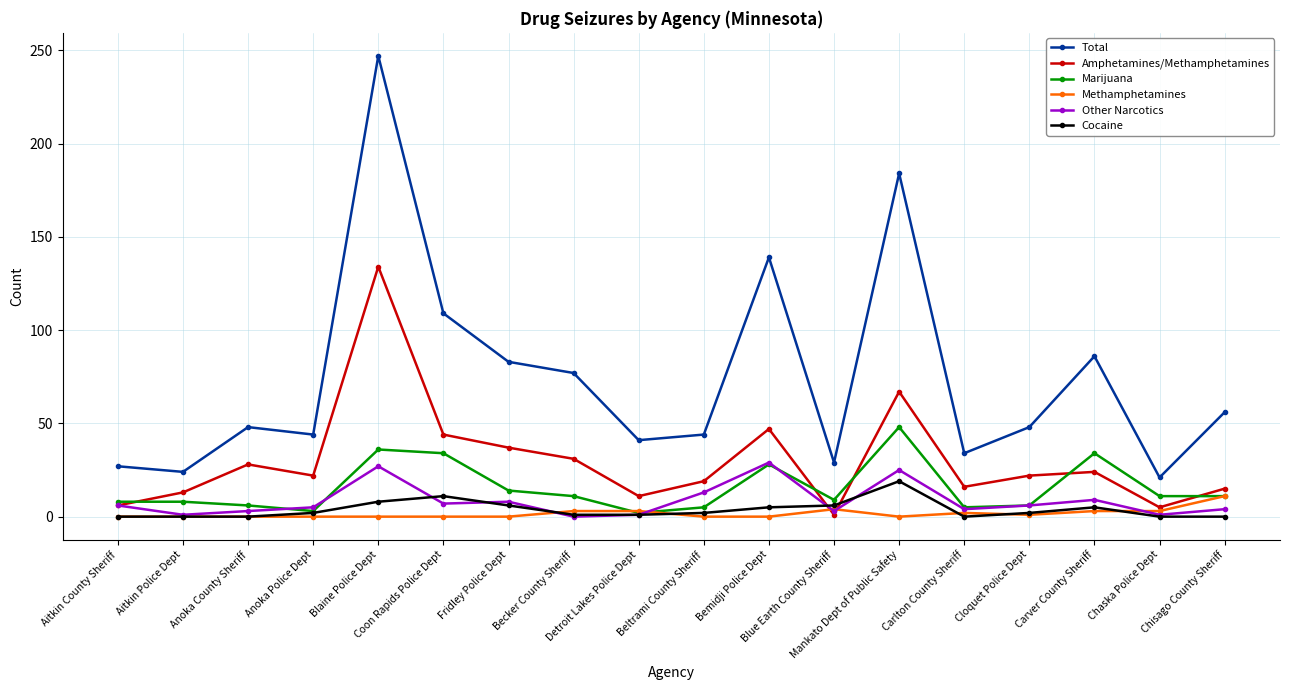

What value does the Other Narcotics series have at Anoka County Sheriff?

3